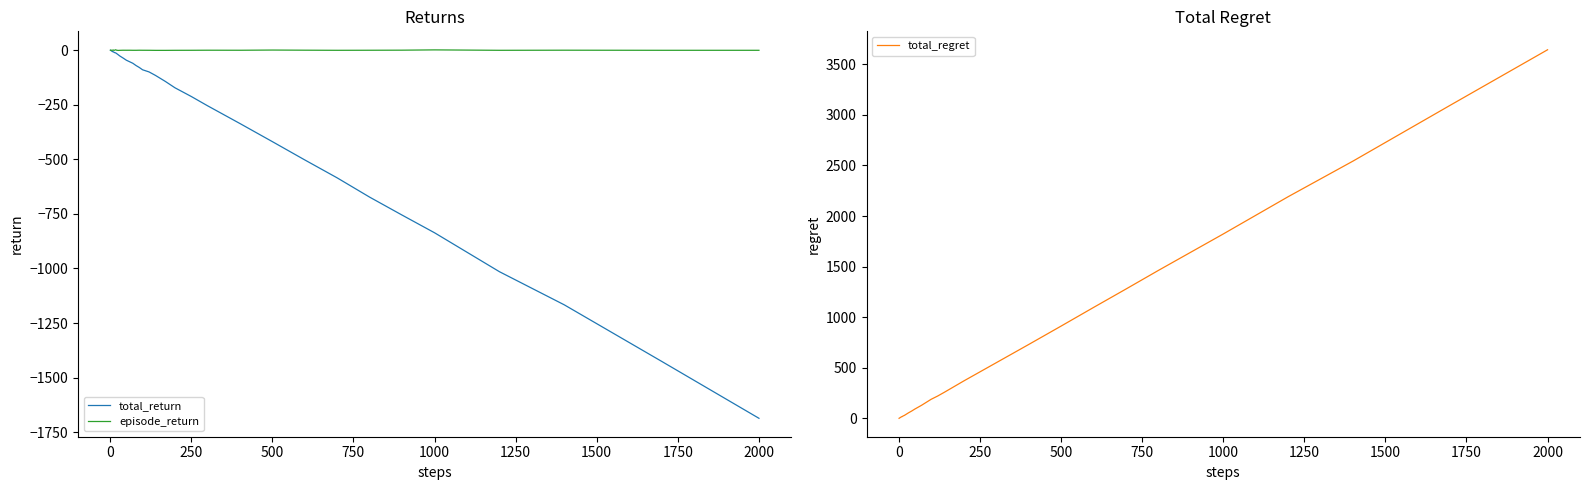

True or false: episode_return has more than 1 interior local peaks.

True